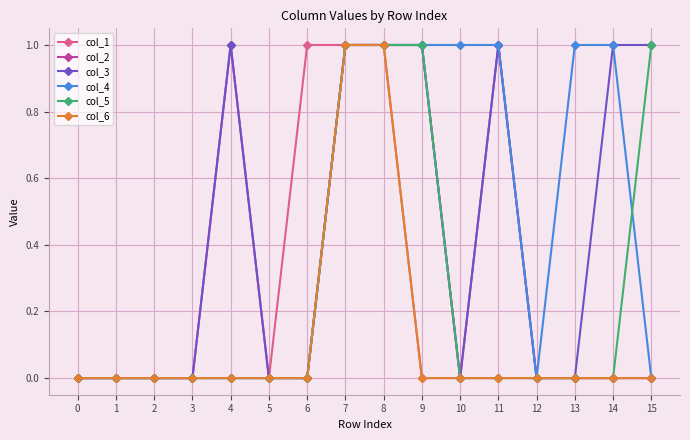

Between 9 and 11, which series saw the biggest shift?

col_5